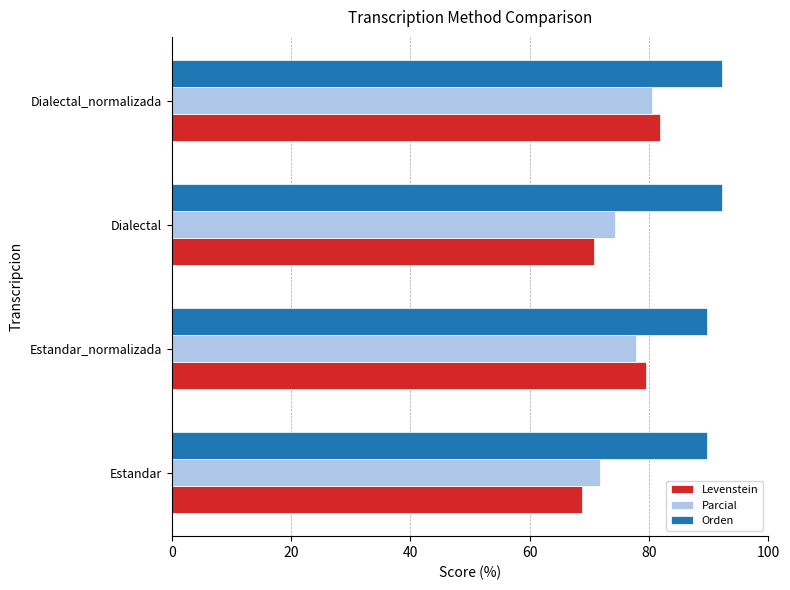

At which category is the sum across all series the highest?

Dialectal_normalizada